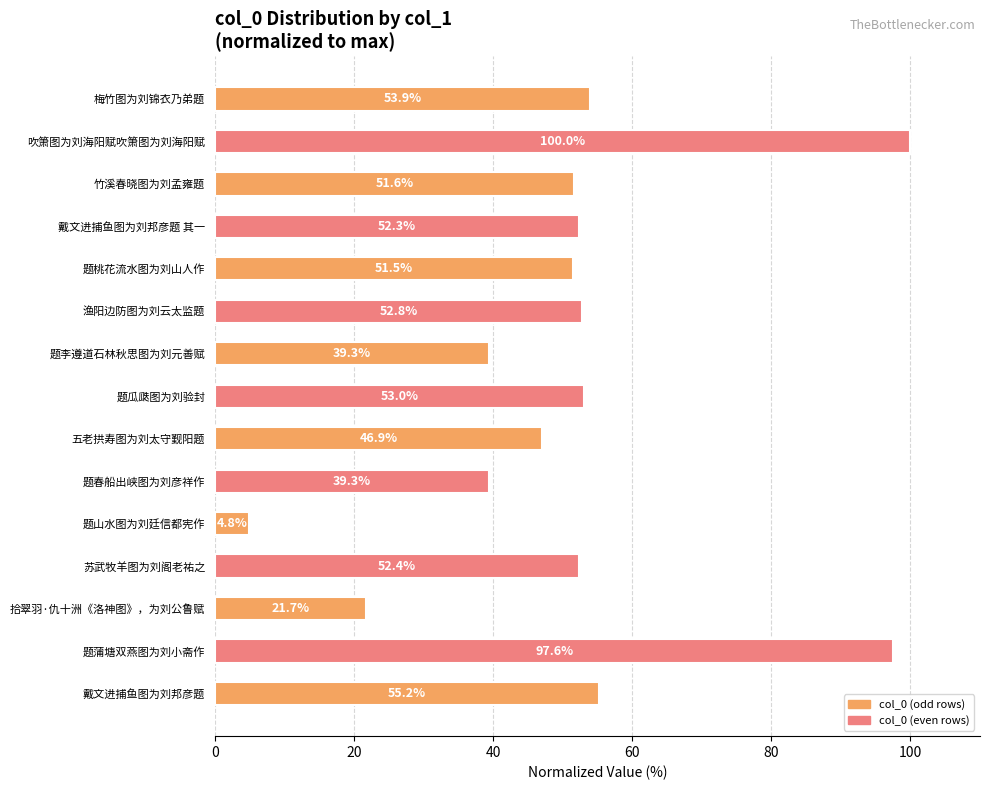

At which category does the chart reach its minimum across all series?

题山水图为刘廷信都宪作